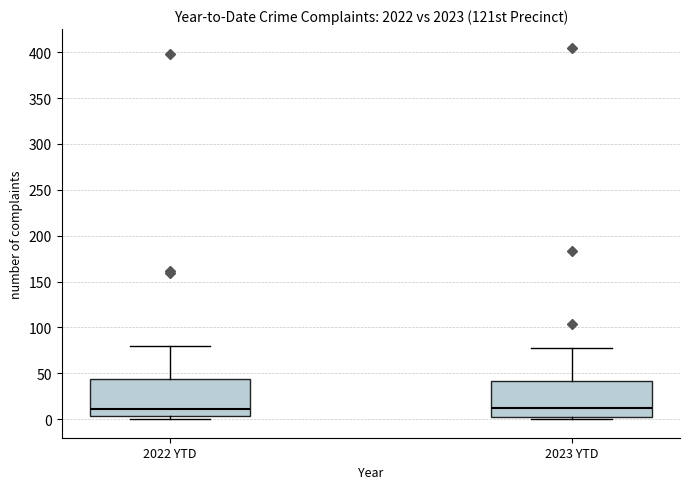

Reading left to right, read every box against the y-axis: the position of its median line, the range the box covers, and the ends of its whiskers. The values are not printed on the chart, so give them approximately, as read against the axis.

2022 YTD: median 10, box 5 to 45, whiskers 0 to 80
2023 YTD: median 10, box 0 to 40, whiskers 0 (just below the box's lower edge) to 80